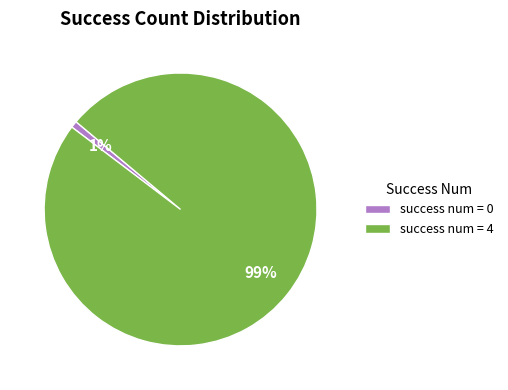

Does any single category account for the majority?

Yes